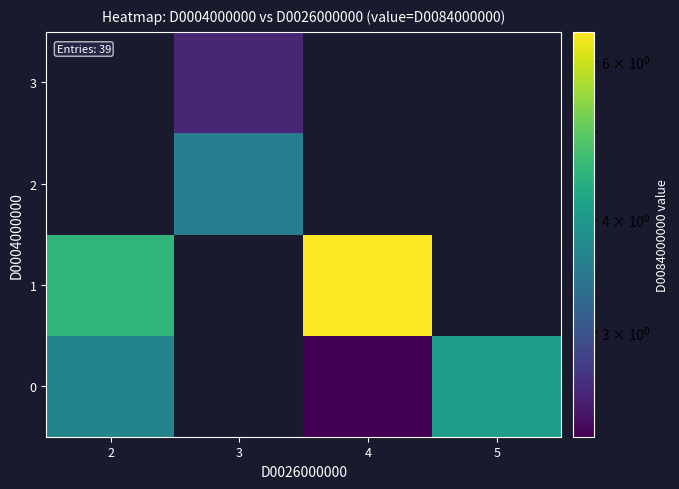

Which series has the widest spread of values?

row_1